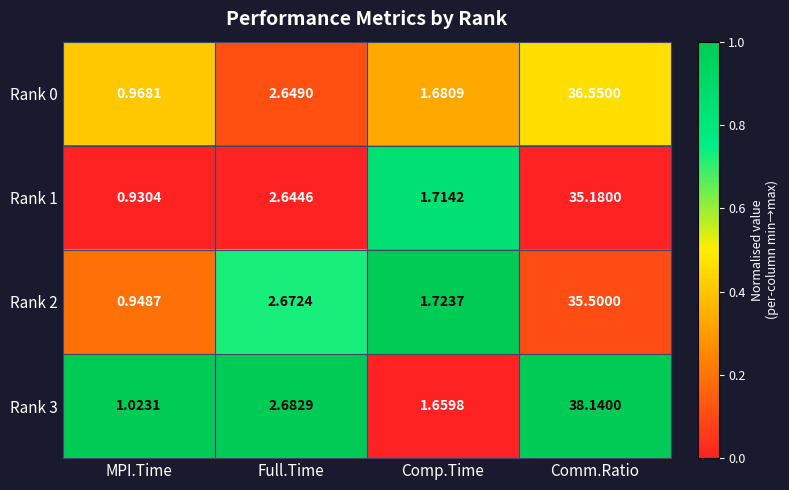

Which label corresponds to the largest value in the chart?

Comm.Ratio